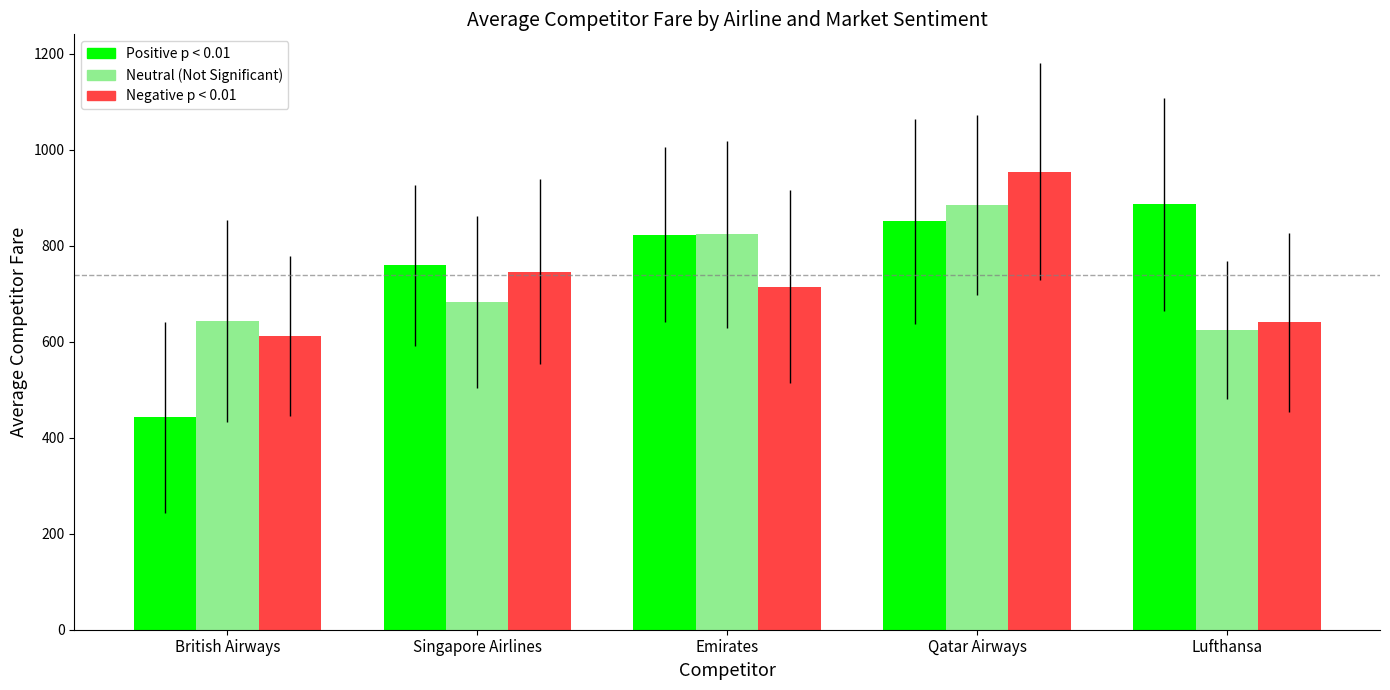

What is the total value across all series at Lufthansa?

2151.1